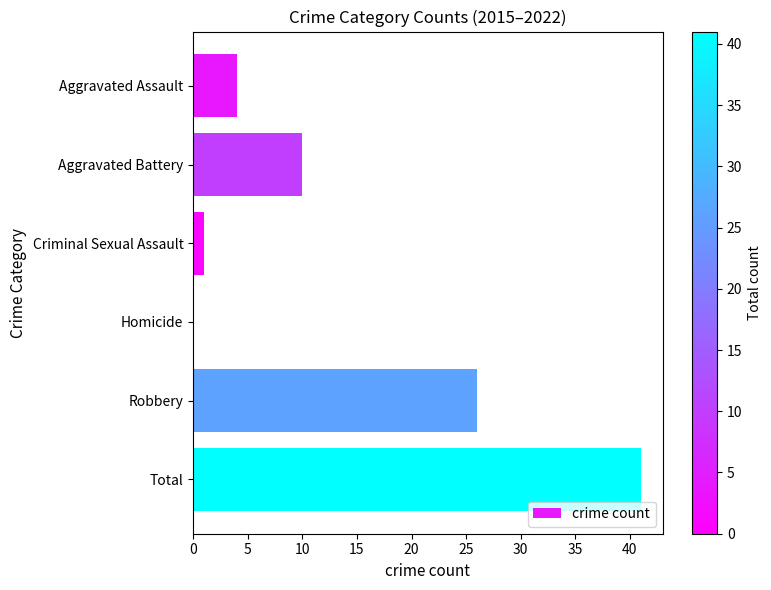

Which has a higher value, Total or Criminal Sexual Assault?

Total